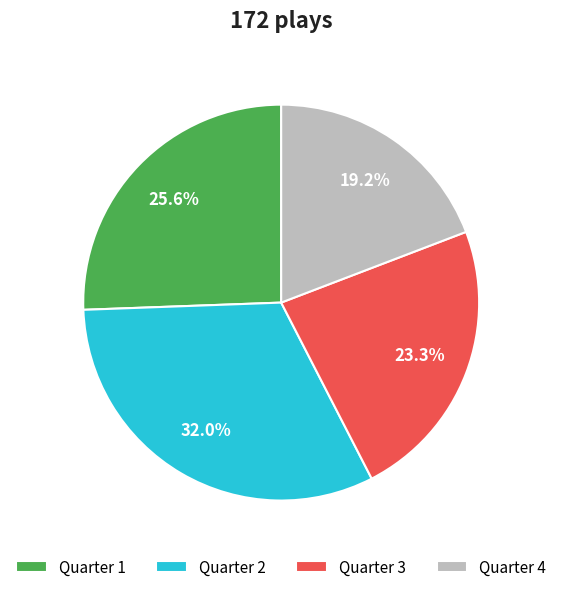

Which slice is the largest?

Quarter 2